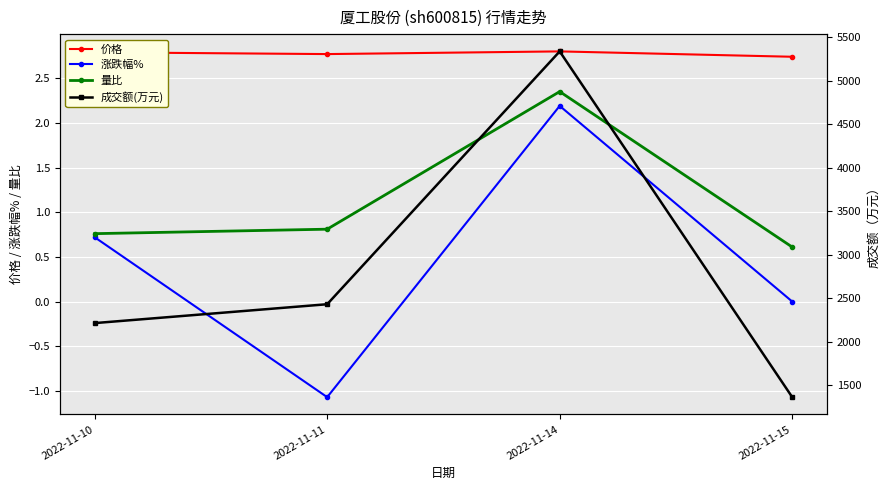

Count the number of categories in the chart.

4